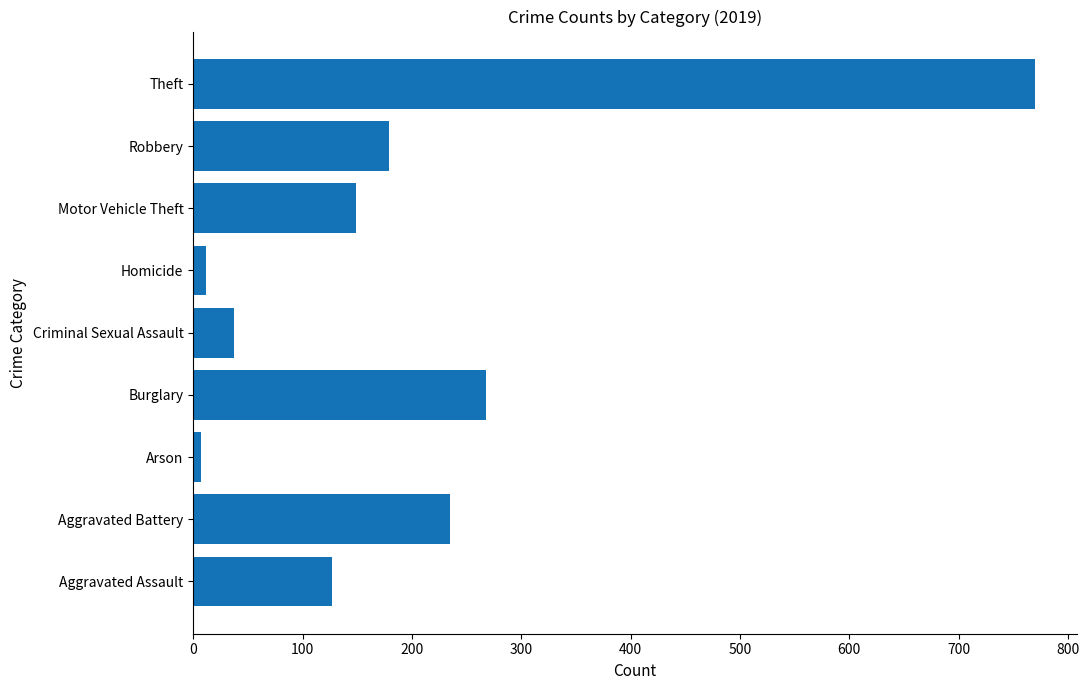

How many series are shown in this chart?

1